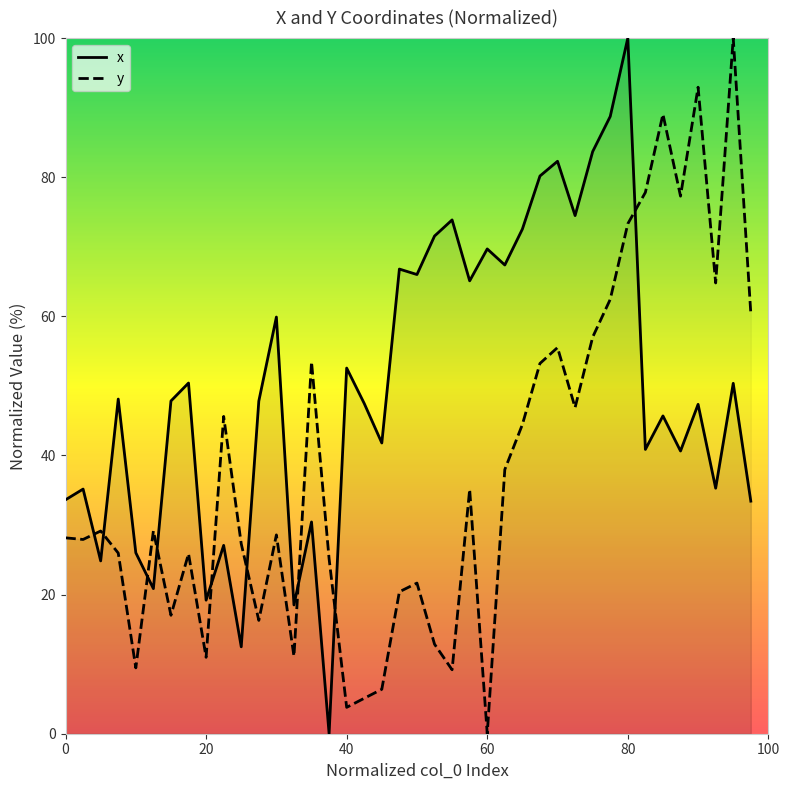

How many lines are shown in the chart?

2